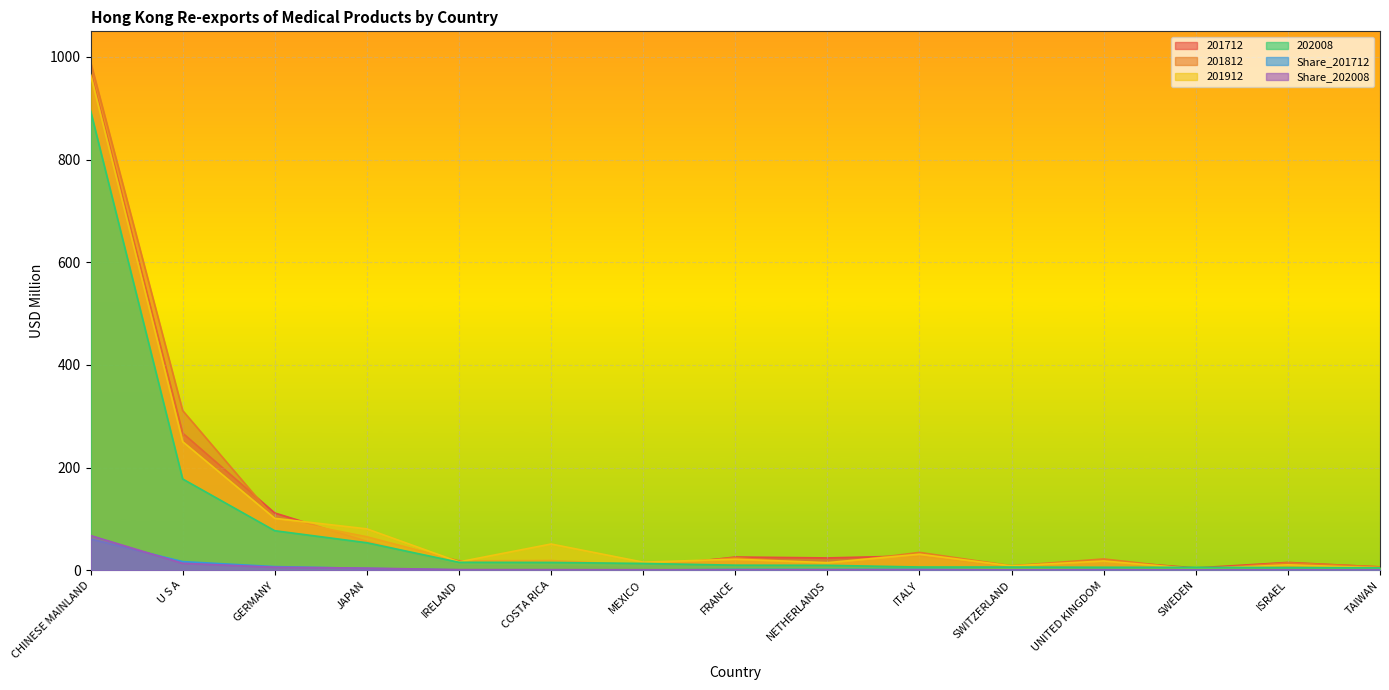

What position from the right is GERMANY?

13